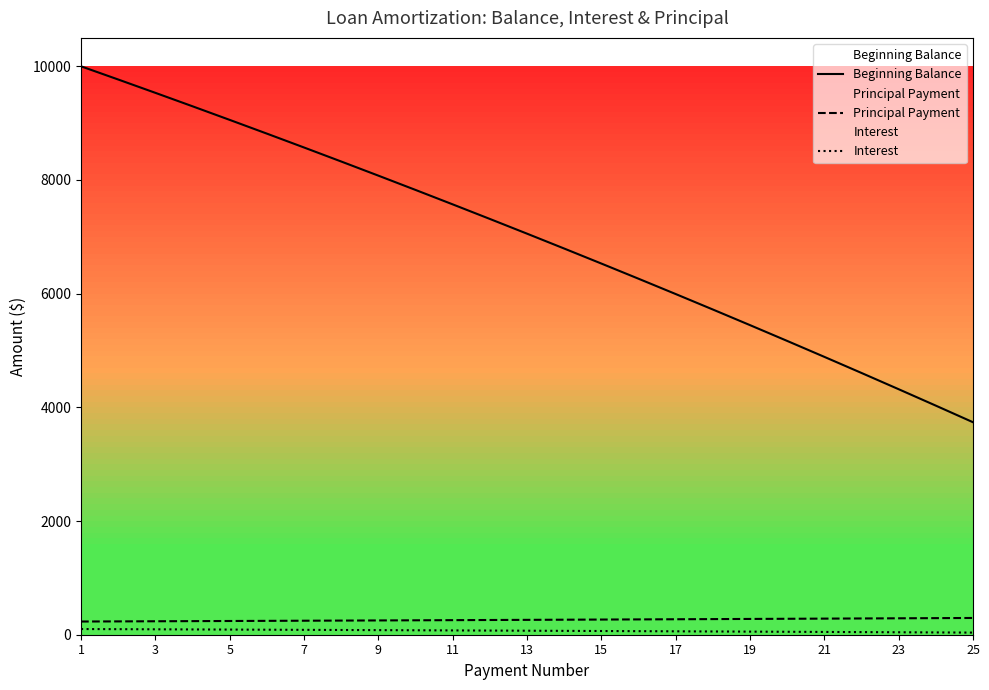

At which label does Beginning Balance reach its peak?

1